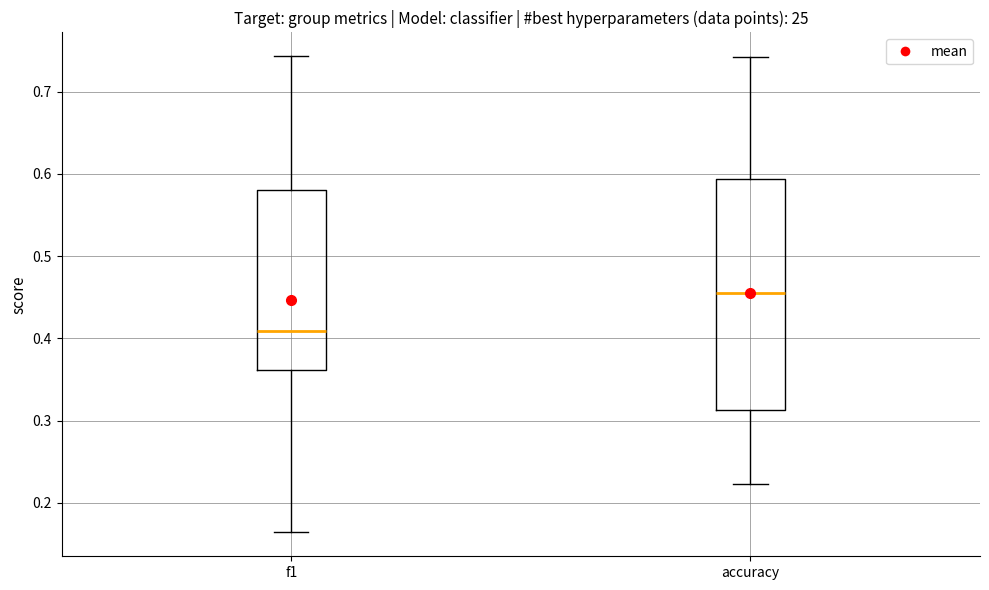

Reading left to right, transcribe this box plot: for each box, give where its median line is, the range the box spans, and where its two whiskers end, as read against the y-axis. The values are not printed on the chart, so give them approximately, as read against the axis.

f1: median 0.41, box 0.36 to 0.58, whiskers 0.16 to 0.74
accuracy: median 0.45, box 0.31 to 0.59, whiskers 0.22 to 0.74